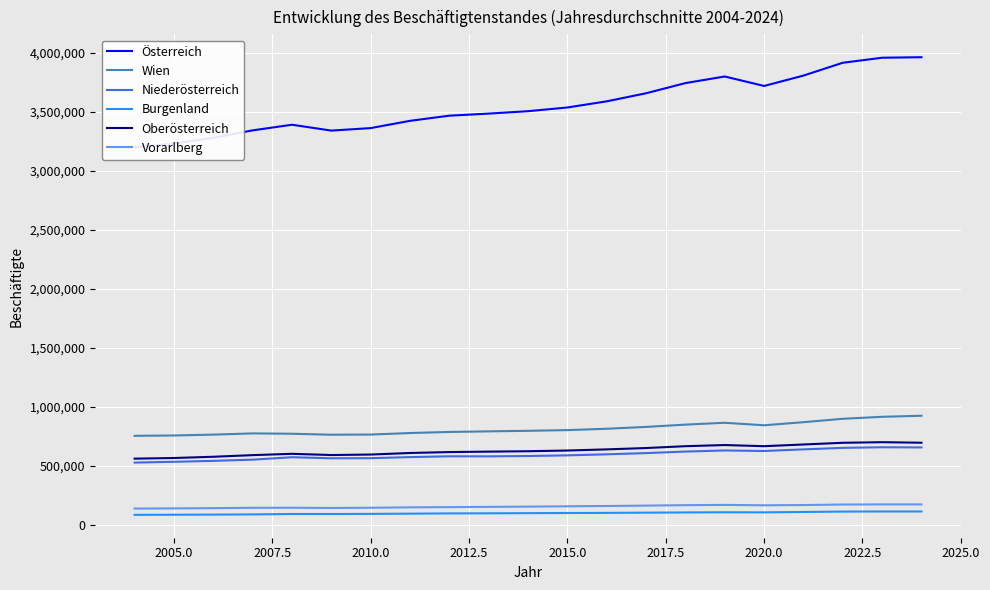

What is the maximum value for Burgenland?

112852